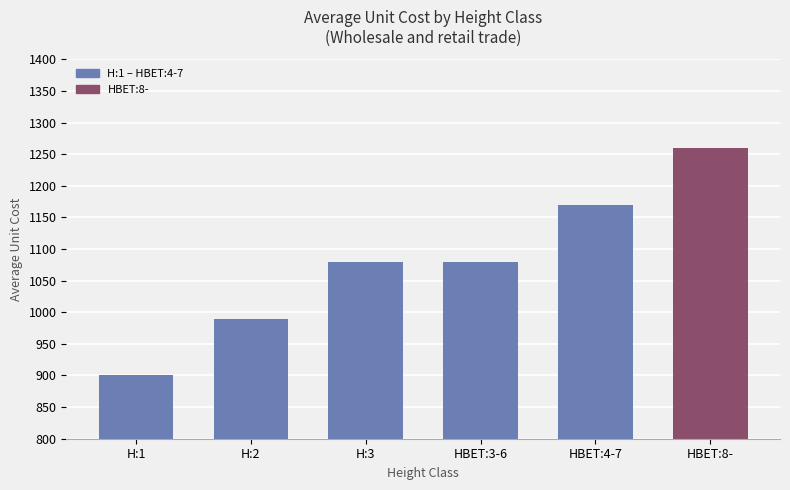

What is the smallest value displayed?

900